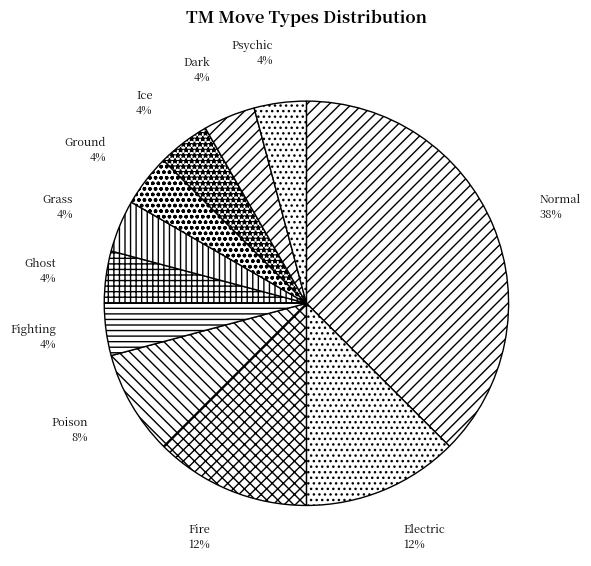

To the nearest percent, what is the combined percentage of Psychic and Ice?

8%